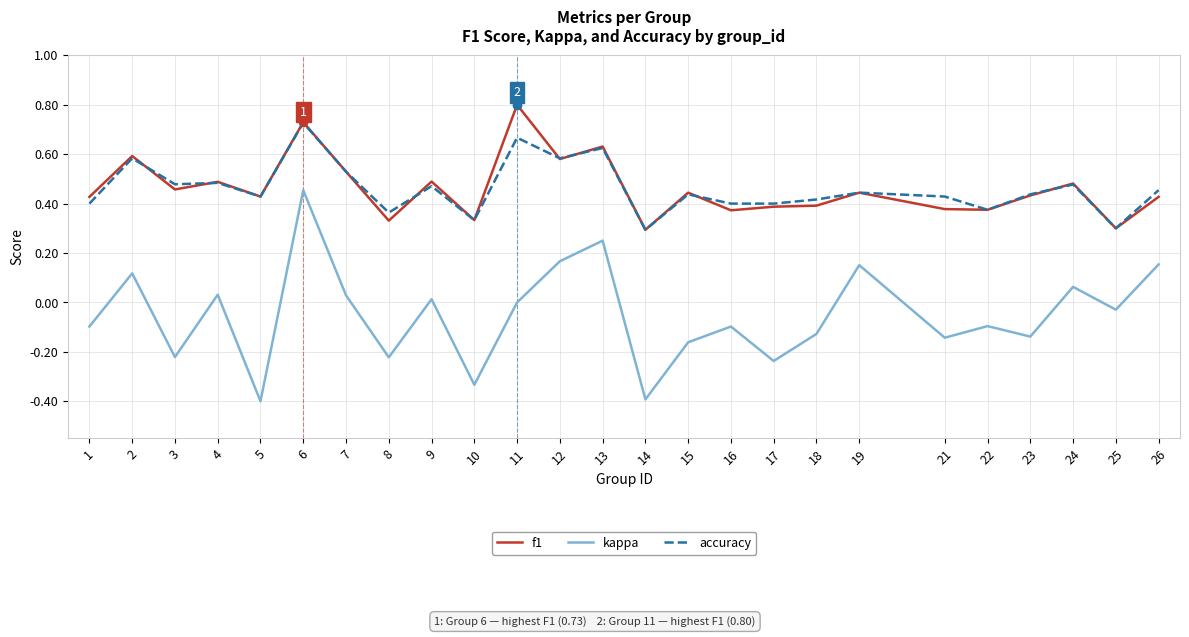

True or false: kappa and f1 intersect in this chart.

False